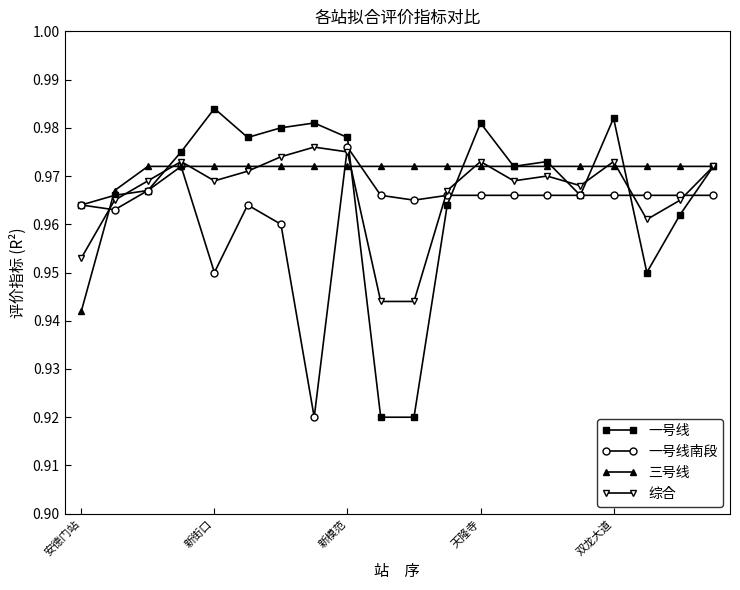

Count the 三号线 values in the range 0 to 1.

20